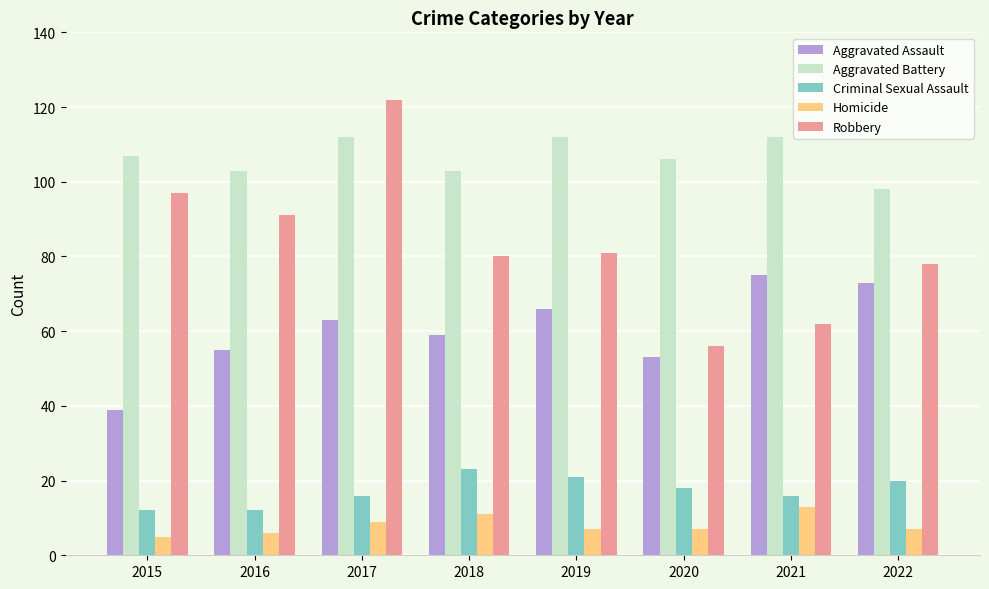

Rank the series at 2019 from lowest to highest value.

Homicide, Criminal Sexual Assault, Aggravated Assault, Robbery, Aggravated Battery